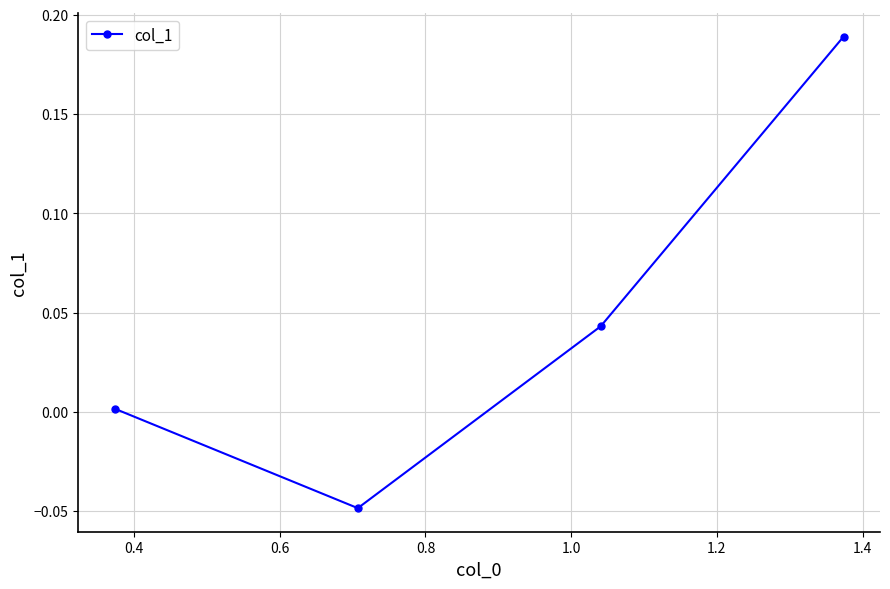

How many points are lower than both their immediate neighbors (excluding endpoints)?

1